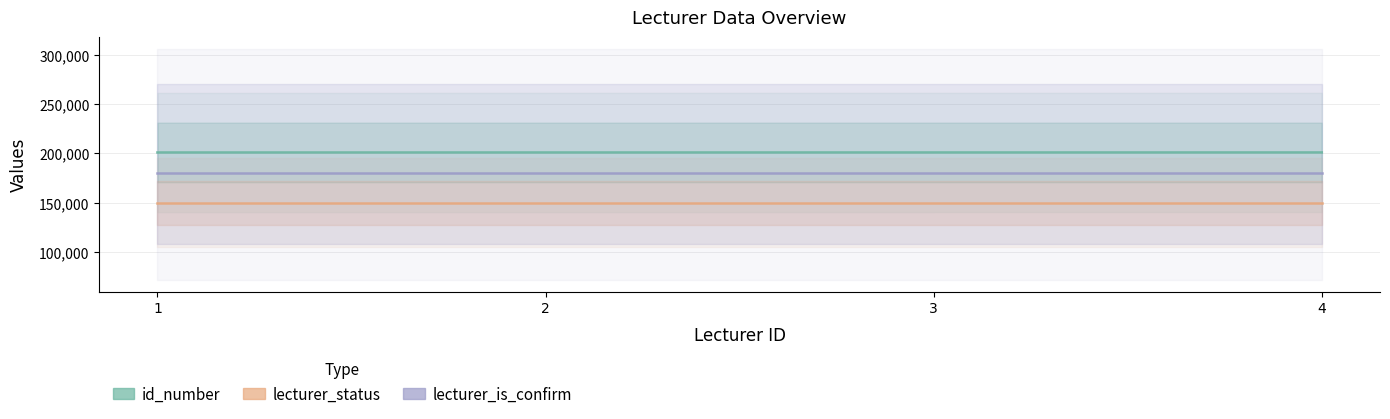

Which category has the highest value in the id_number series?

4